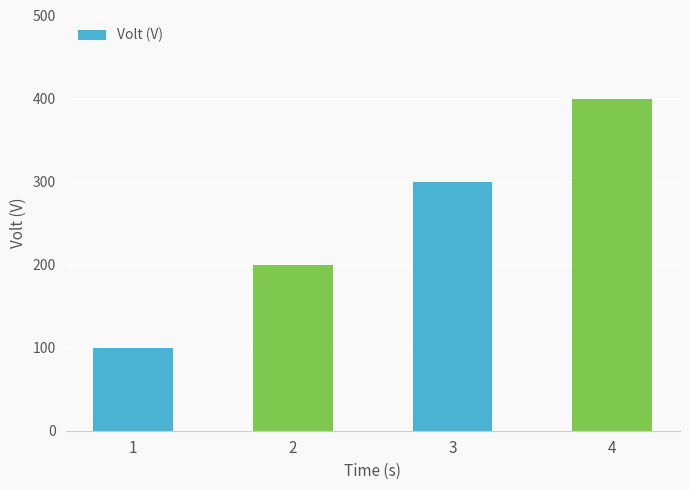

What is the approximate value at 1, to the nearest 10?

100